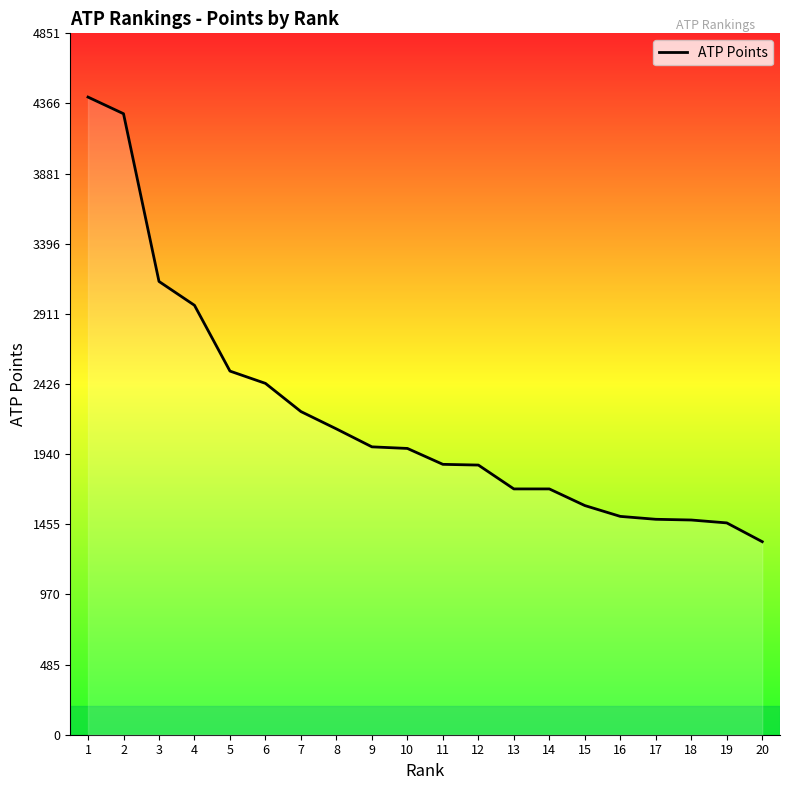

What is the greatest value displayed?

4410